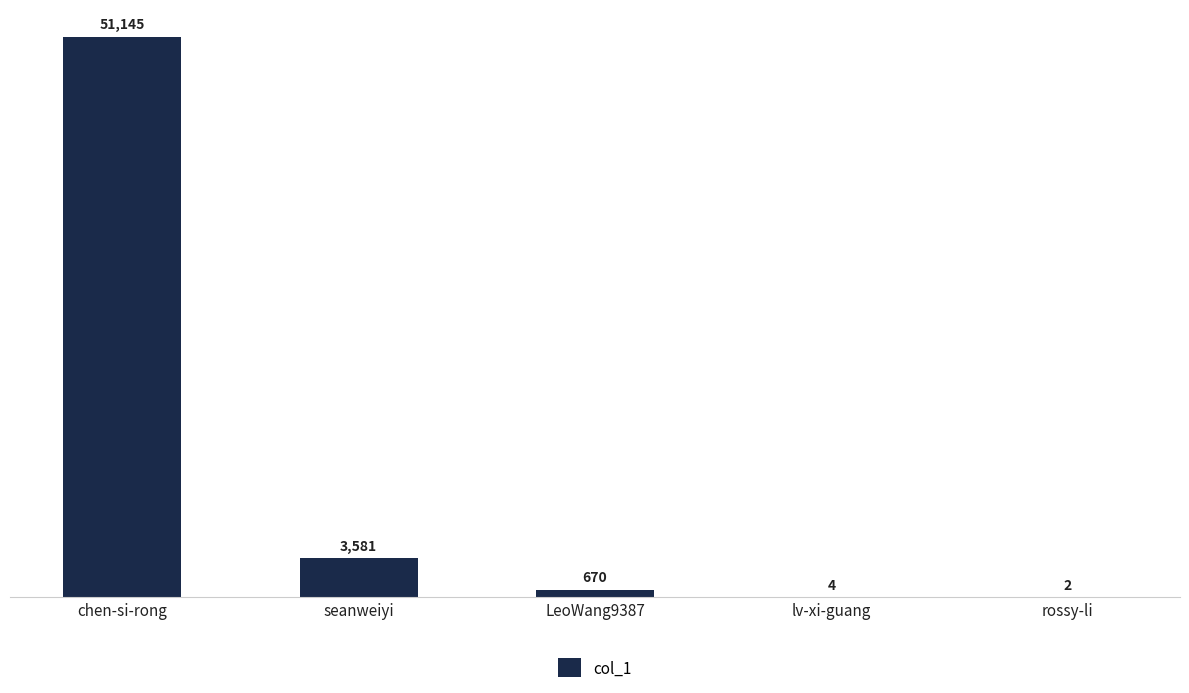

Reading right to left, extract all data points from this chart.

2	4	670	3581	51145